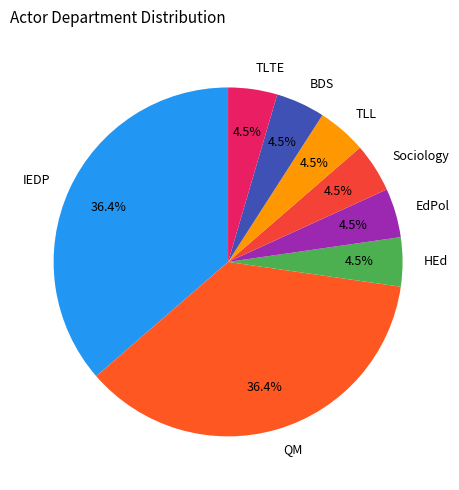

How many slices are in this pie chart?

8